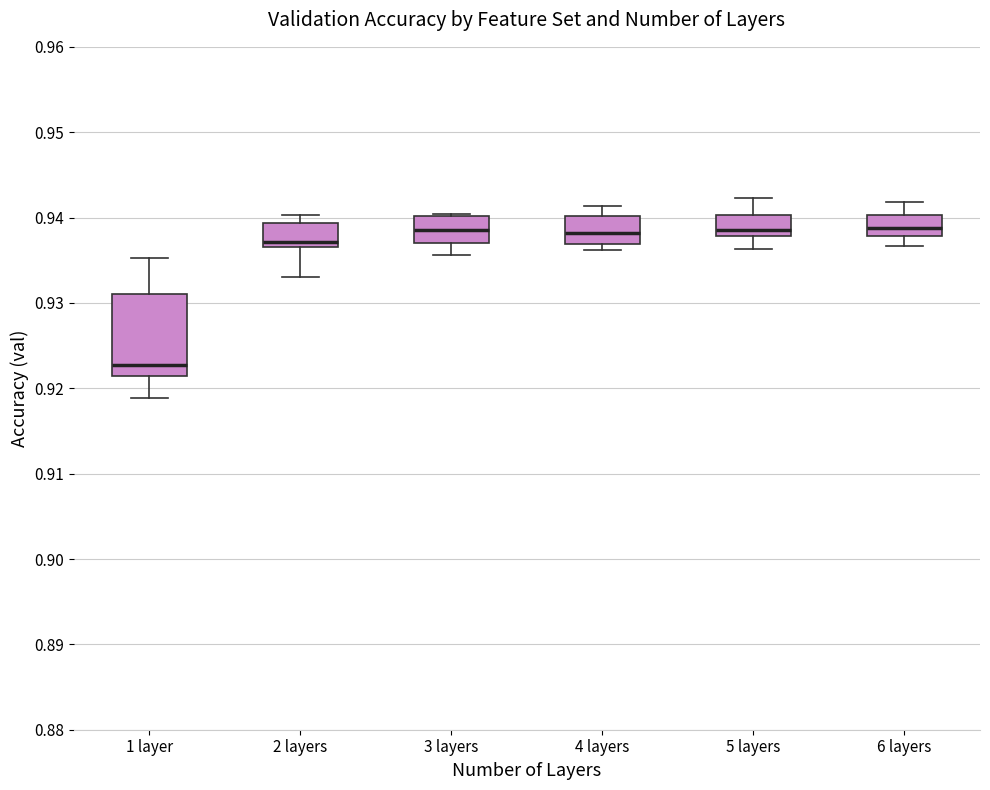

Which box has the lowest median line?

1 layer